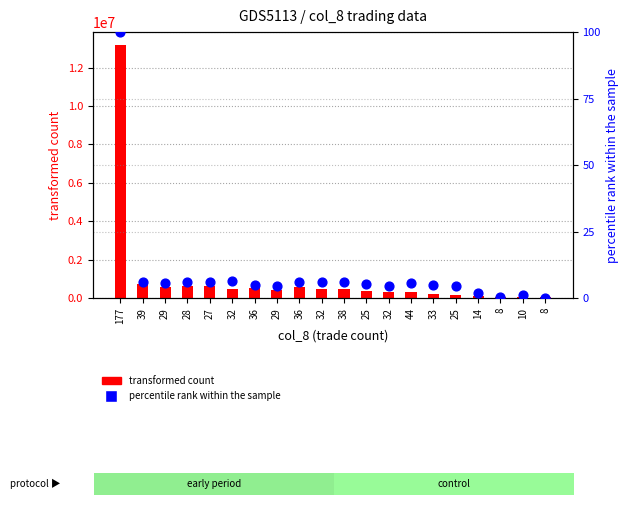

Which series has the largest Y range (max minus min)?

transformed count